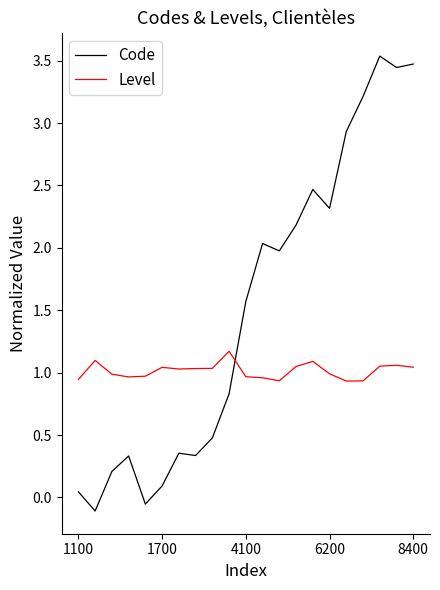

What is the greatest value displayed?

3.5